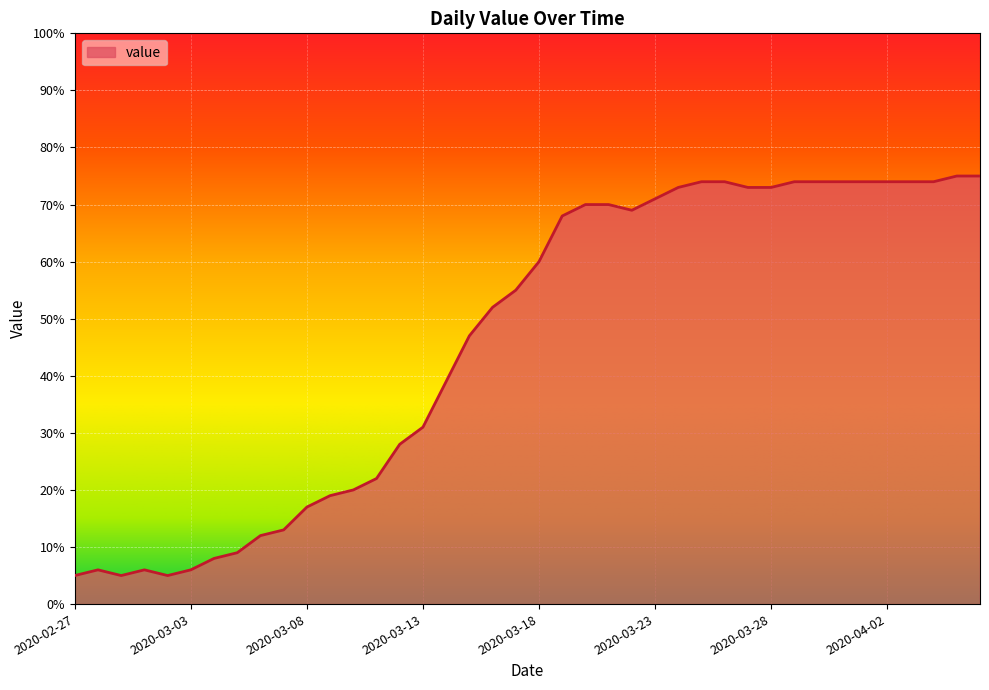

What is the smallest value displayed?

5